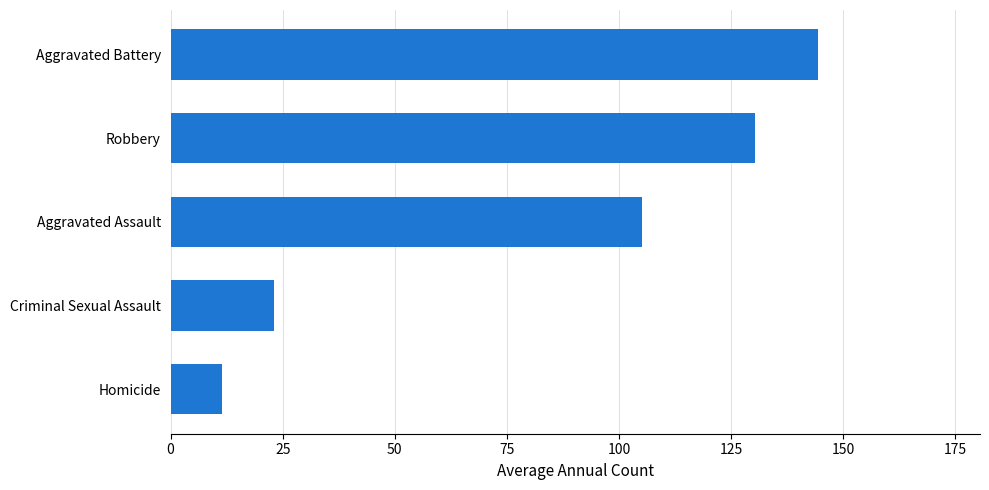

The chart shows a value of 11.4 at Homicide. True or false?

True